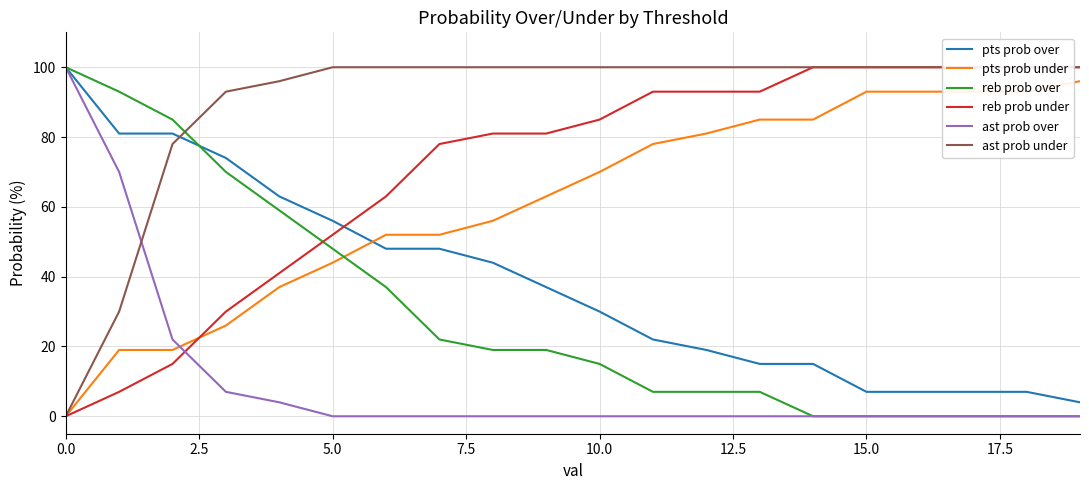

True or false: pts prob over has more than 2 interior local peaks.

False